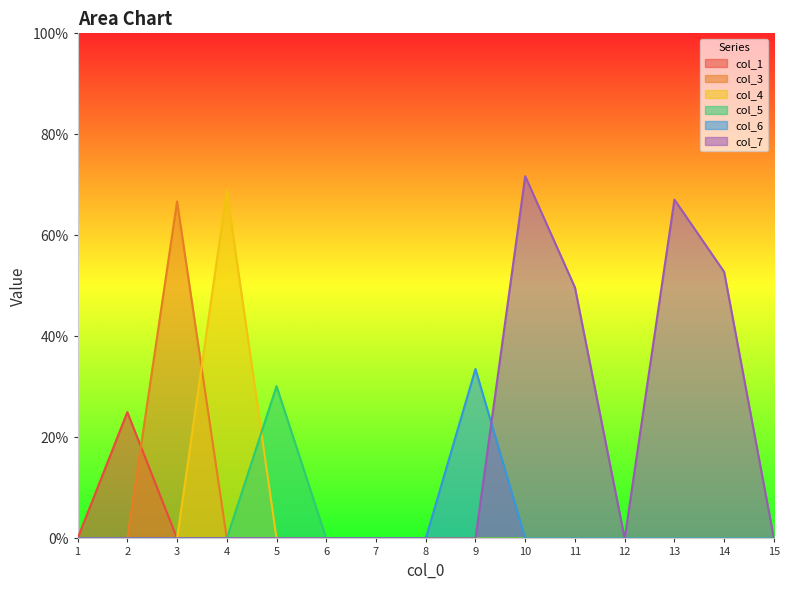

What is the total value across all series at 14?

0.5